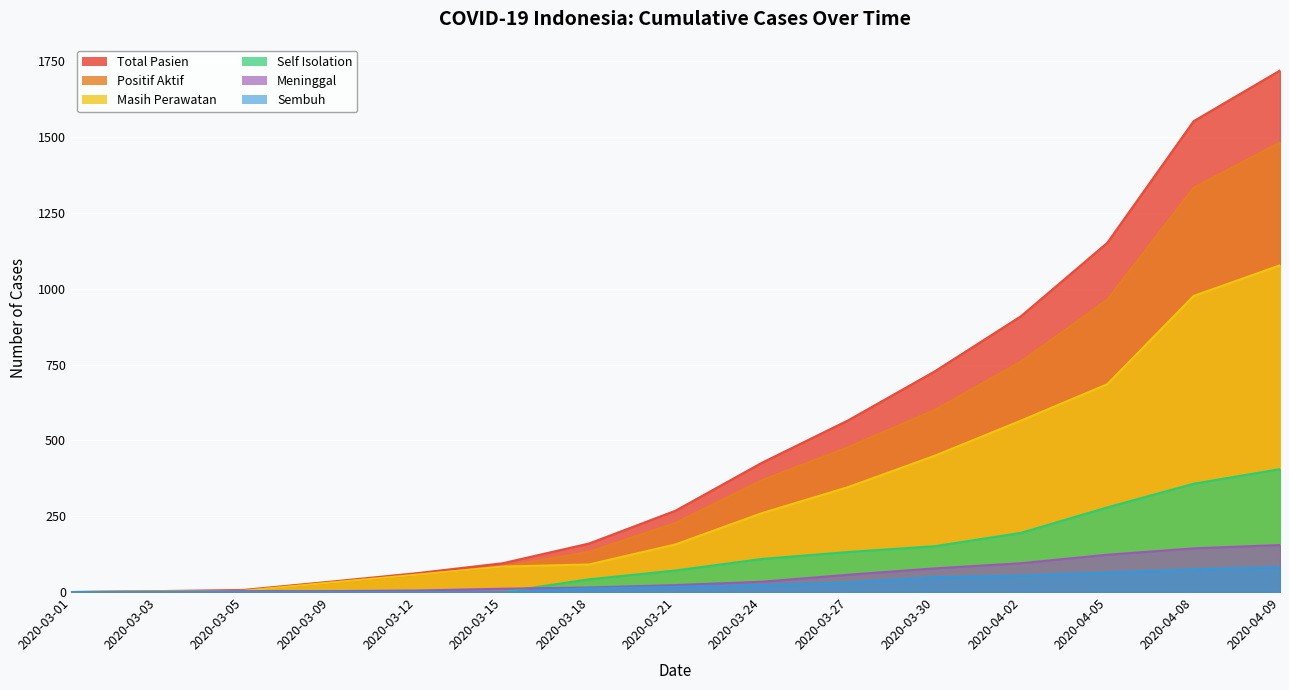

What is the maximum value for Meninggal?

155